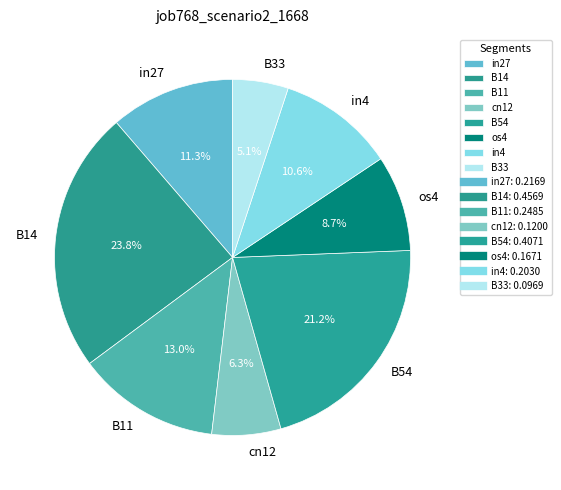

To the nearest percent, what is the average slice percentage?

12%